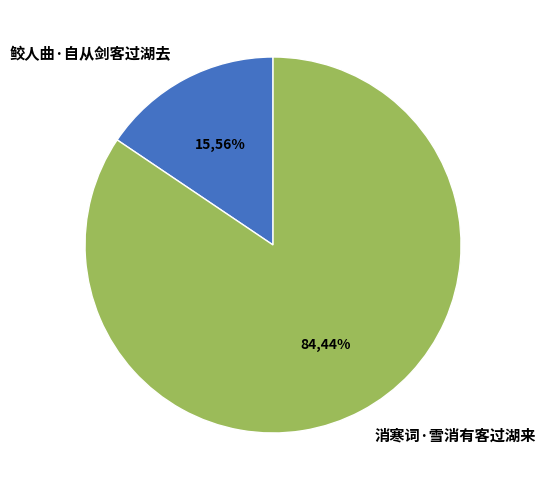

Does 消寒词·雪消有客过湖来 account for over 50% of the chart?

Yes